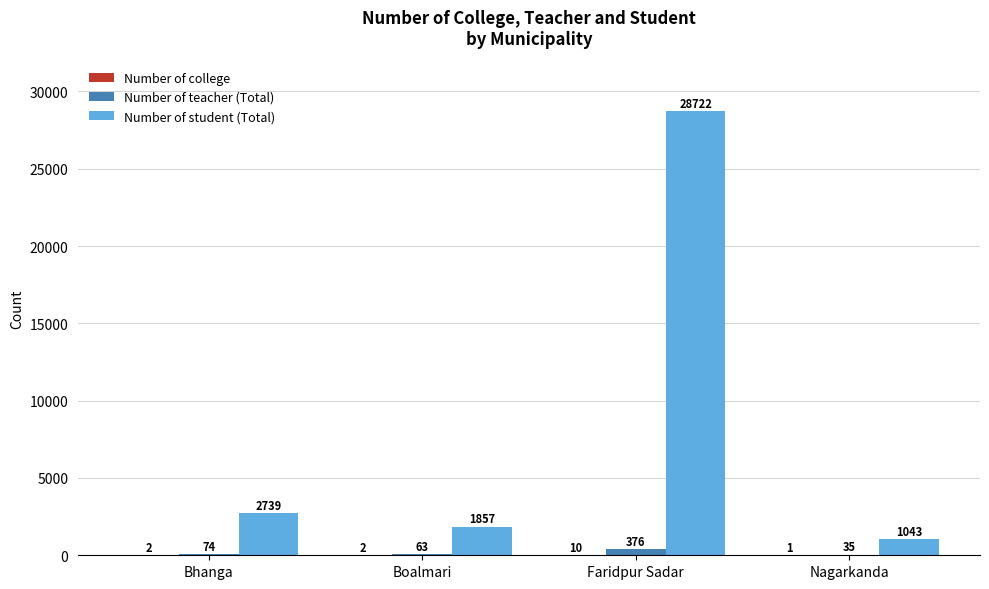

Between Faridpur Sadar and Nagarkanda, which series saw the biggest shift?

Number of student (Total)